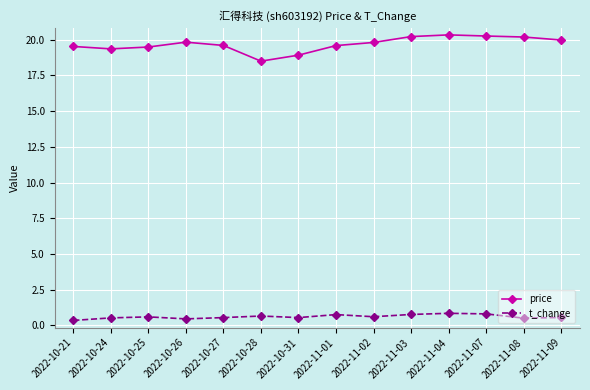

What is the difference between the t_change values at 2022-11-09 and 2022-10-26?

0.1